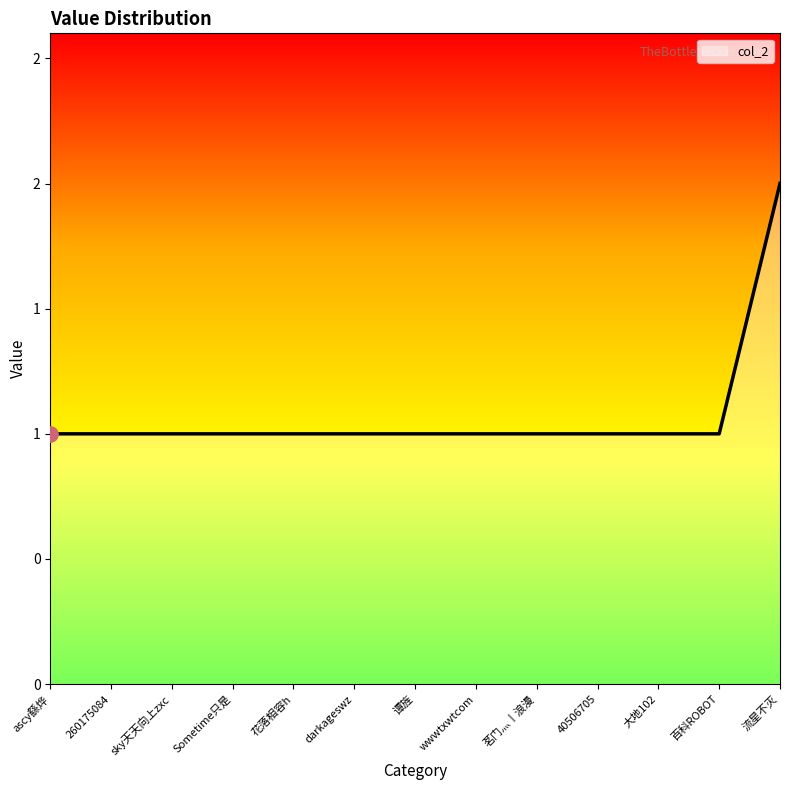

Approximately how many times larger is the value at 流星不灭 compared to 40506705?

2.0